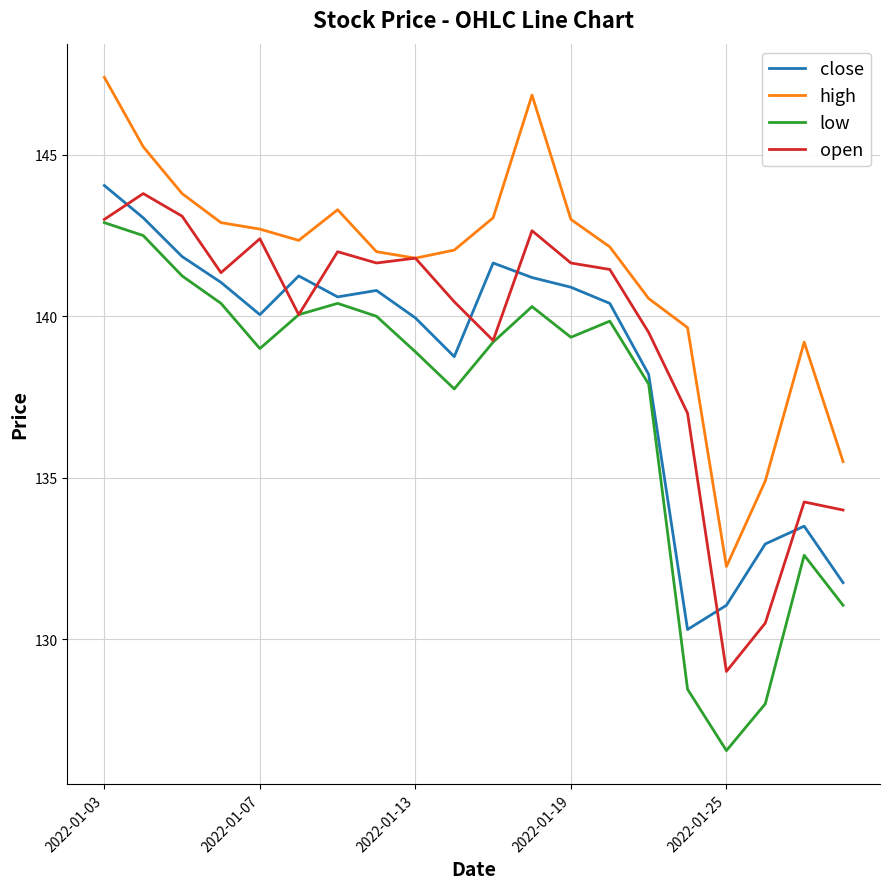

List the series in order of their overall mean, lowest first.

low, close, open, high